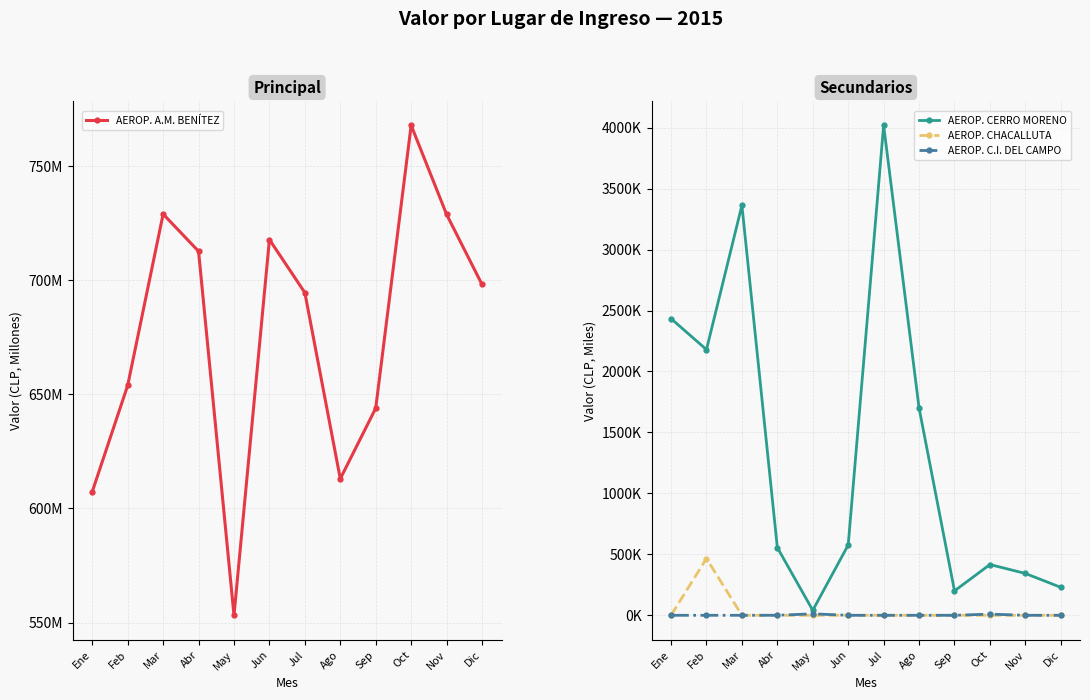

What is the maximum value for AEROP. A.M. BENÍTEZ?

767.9